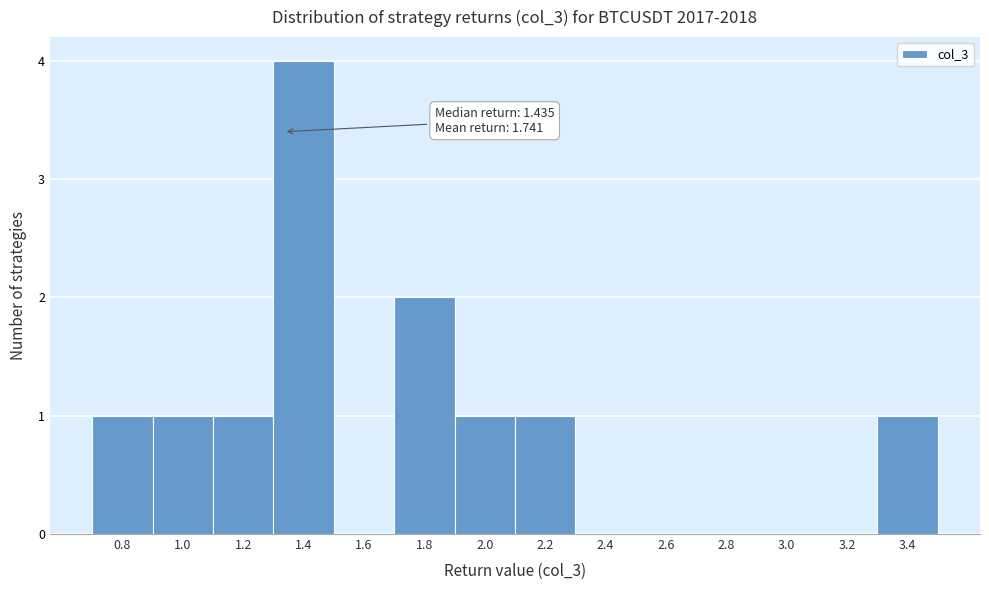

Reading right to left, transcribe all the data shown in this chart.

3.4=1	3.2=0	3.0=0	2.8=0	2.6=0	2.4=0	2.2=1	2.0=1	1.8=2	1.6=0	1.4=4	1.2=1	1.0=1	0.8=1